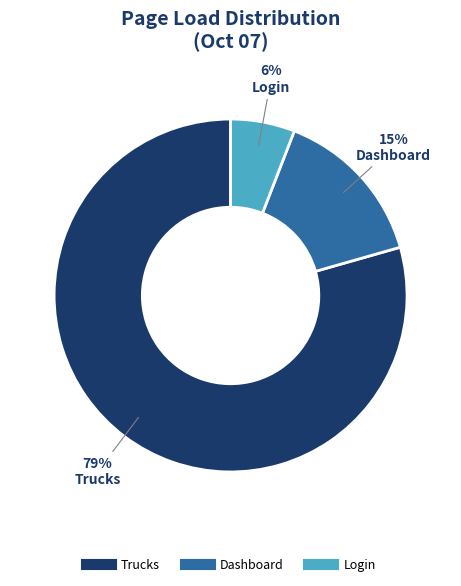

Does any single category account for the majority?

Yes